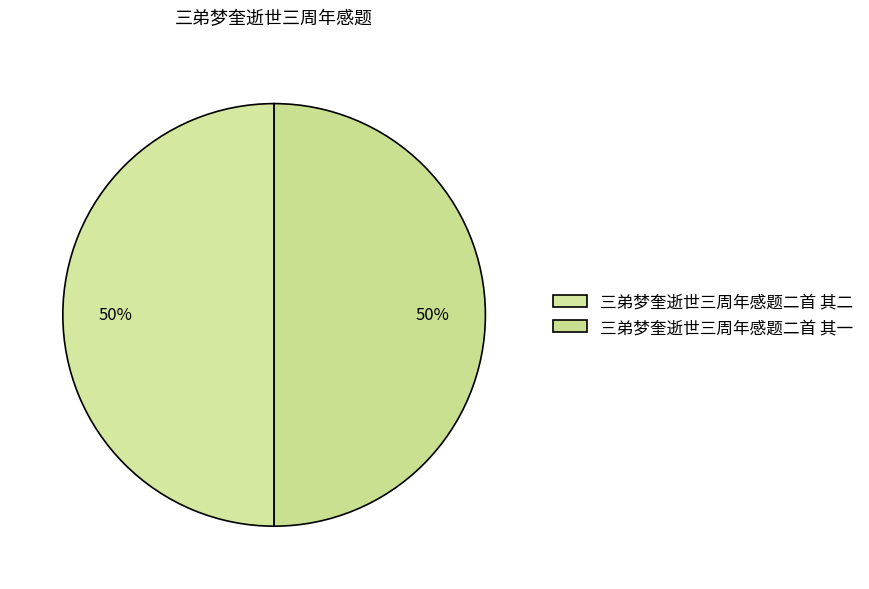

What is the smallest slice in the pie chart?

三弟梦奎逝世三周年感题二首 其一